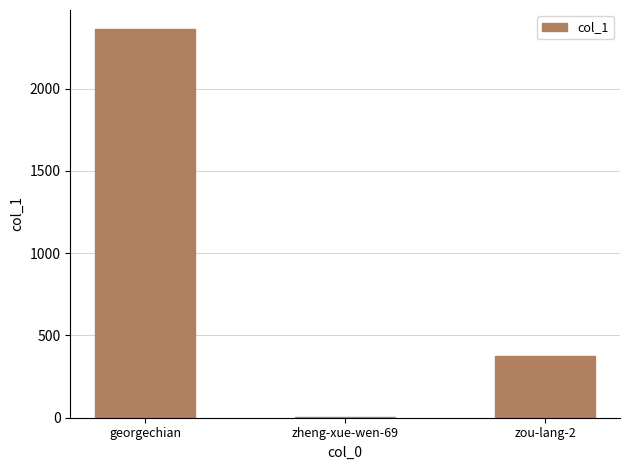

What is the maximum value shown in the chart?

2360